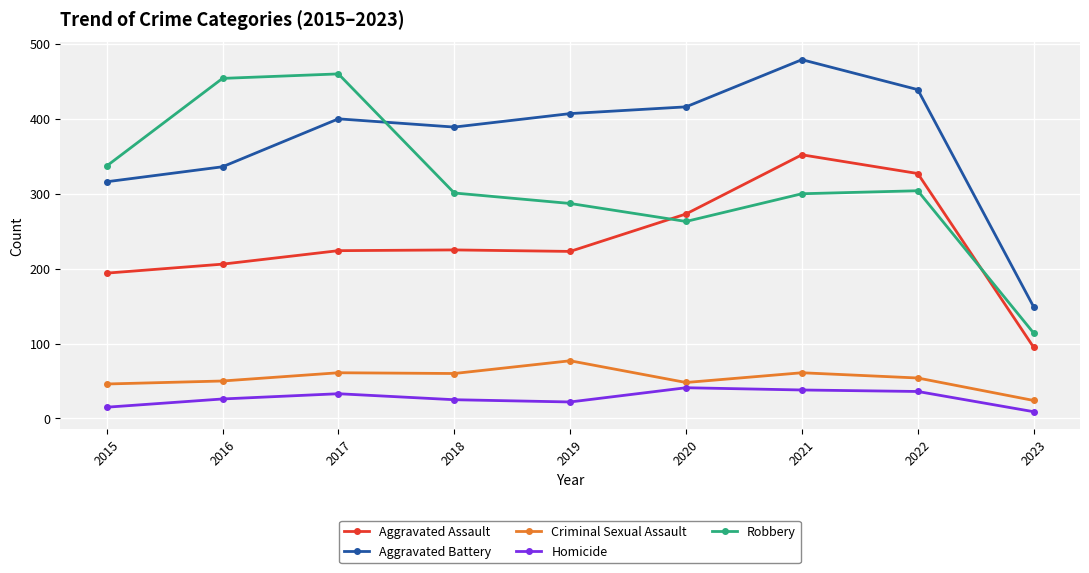

At which category does the chart reach its peak across all series?

2021